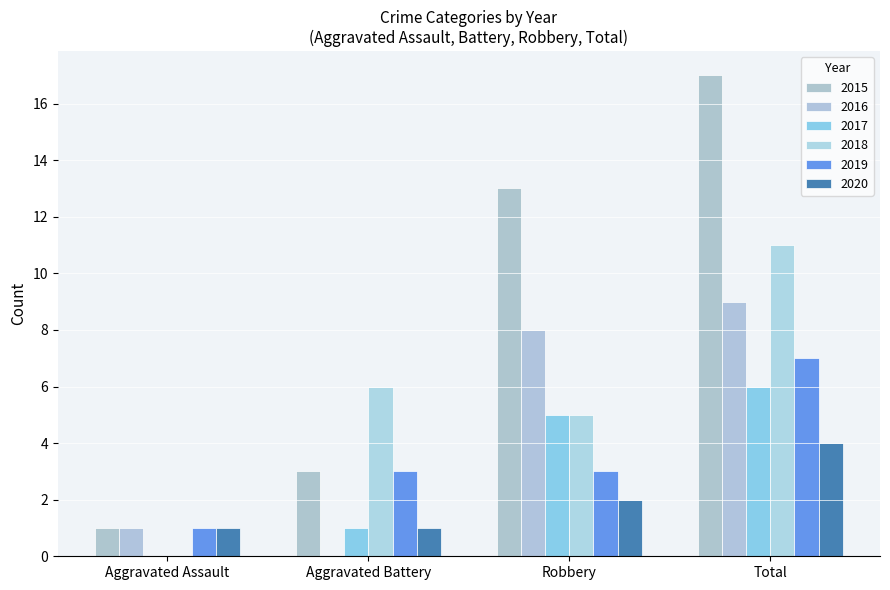

Which category has the lowest value in the 2017 series?

Aggravated Assault